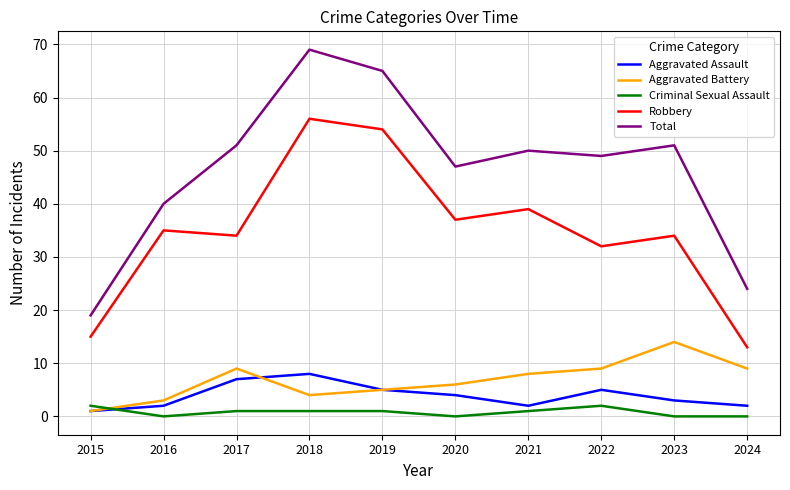

What is the maximum value for Total?

69